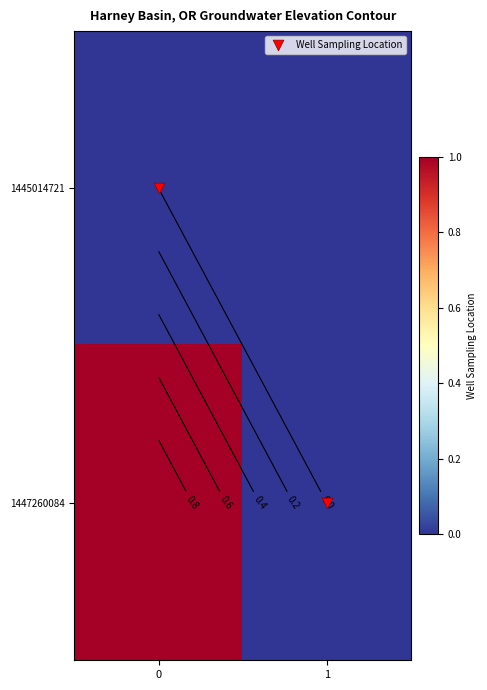

Which series has the widest spread of values?

Well Sampling Location